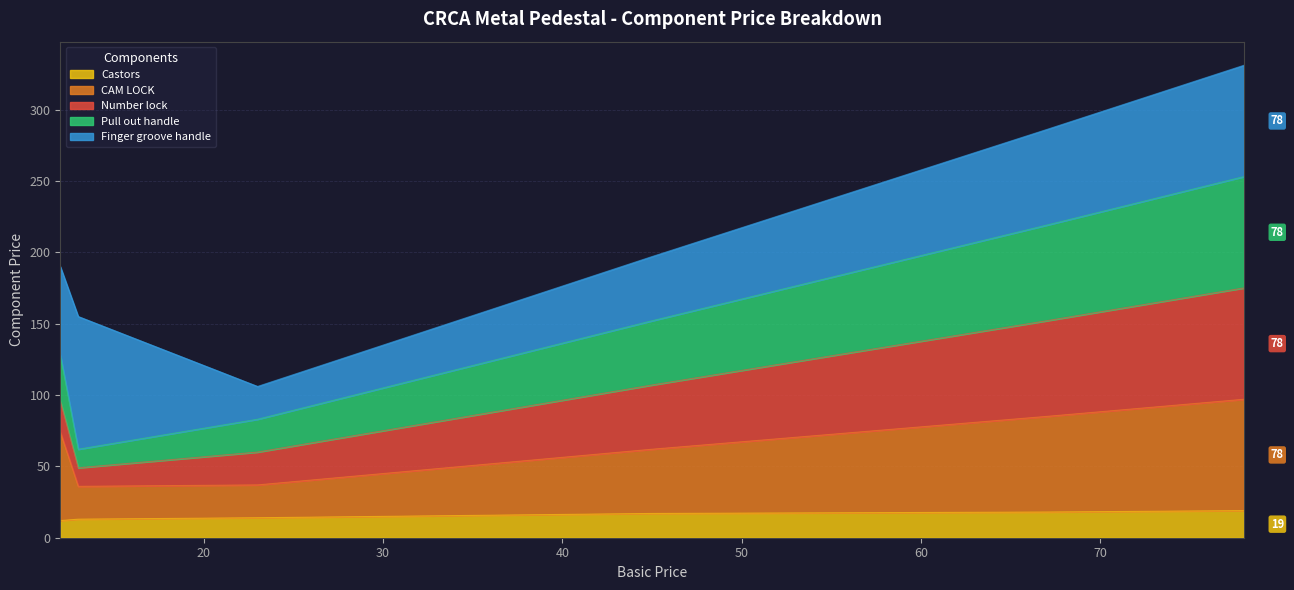

What is the minimum value for Castors?

12